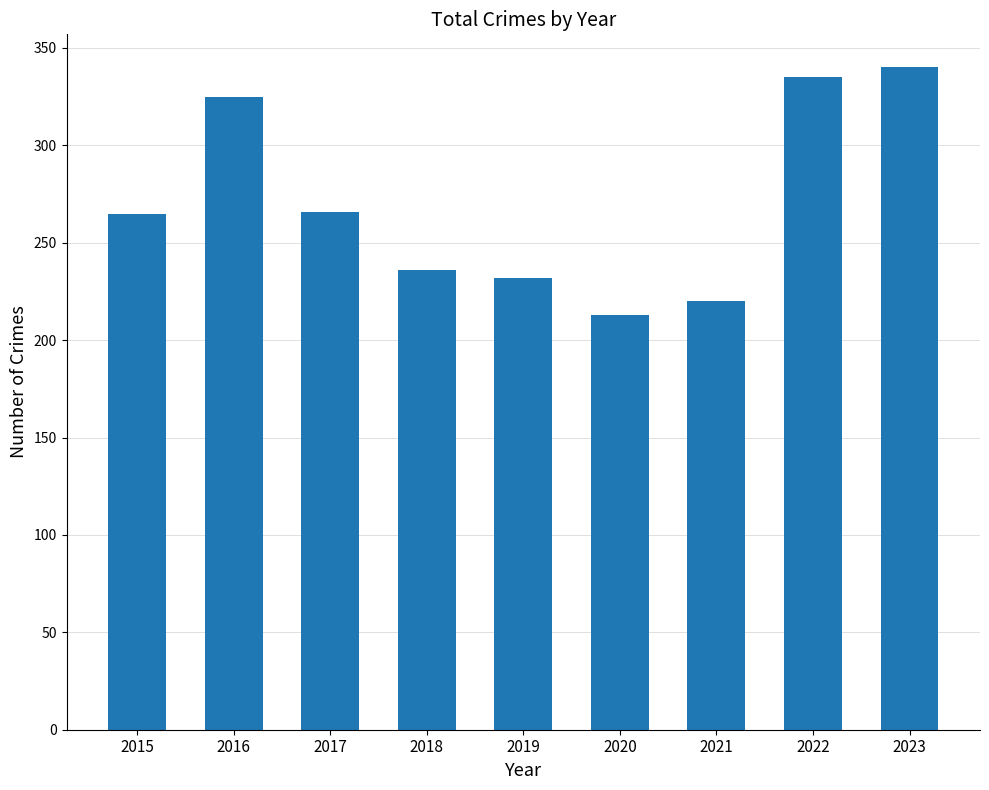

How many data points are less than 265?

4